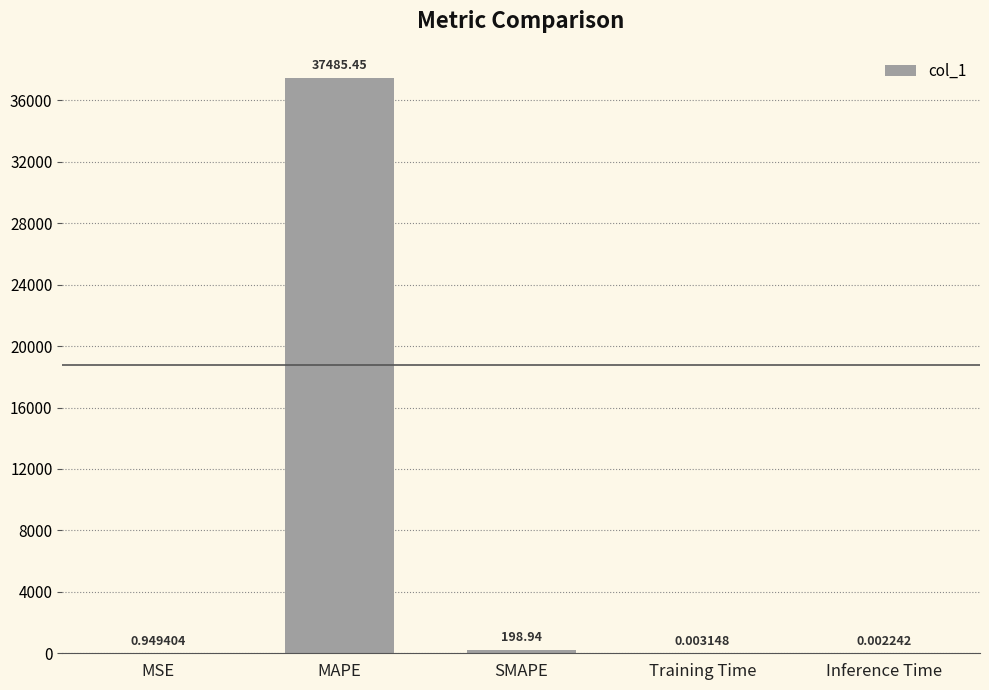

Which has a higher value, Inference Time or Training Time?

Training Time